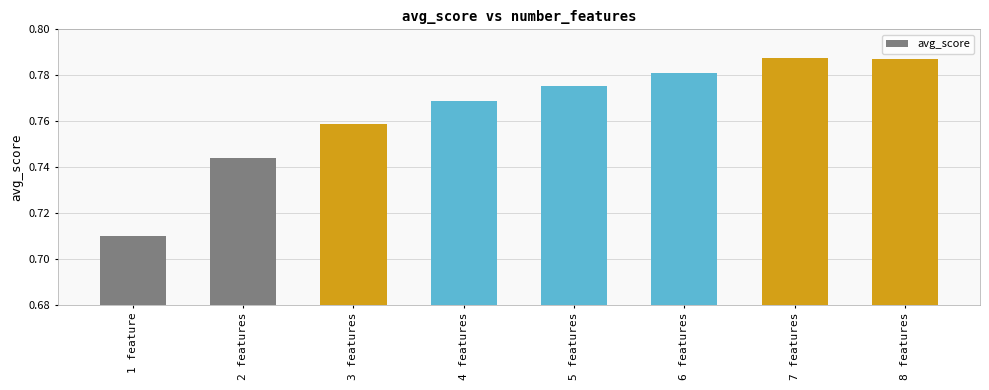

What is the sum of the values at 7 features and 3 features?

1.5